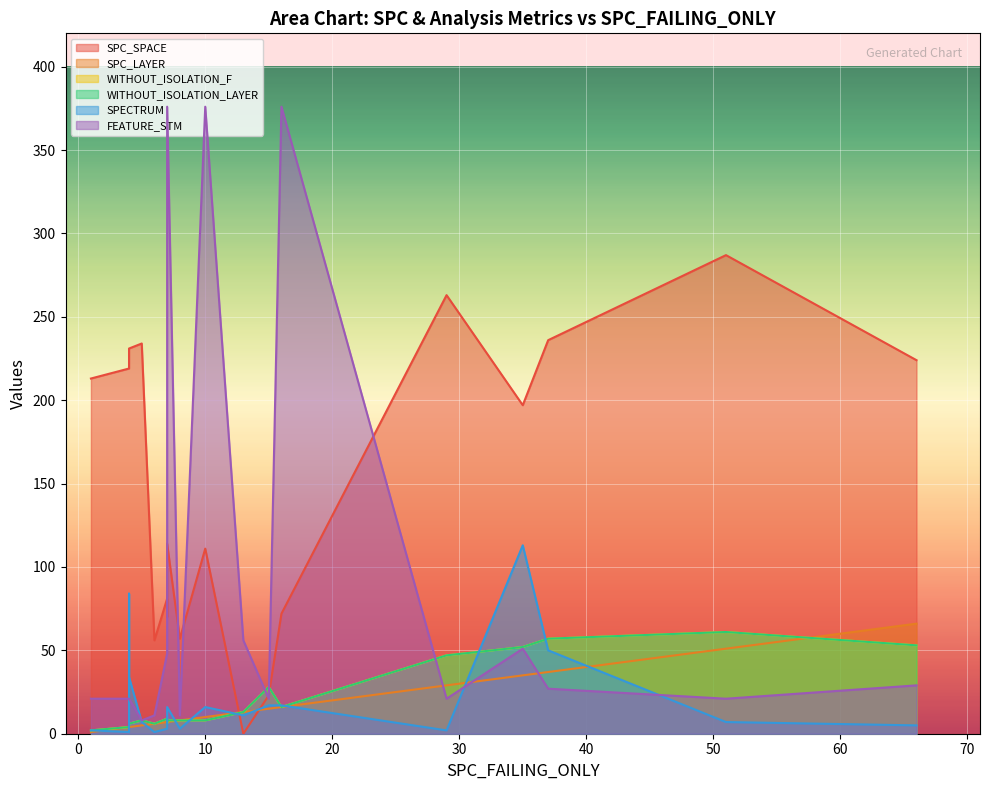

What is the average value of the SPECTRUM series?

21